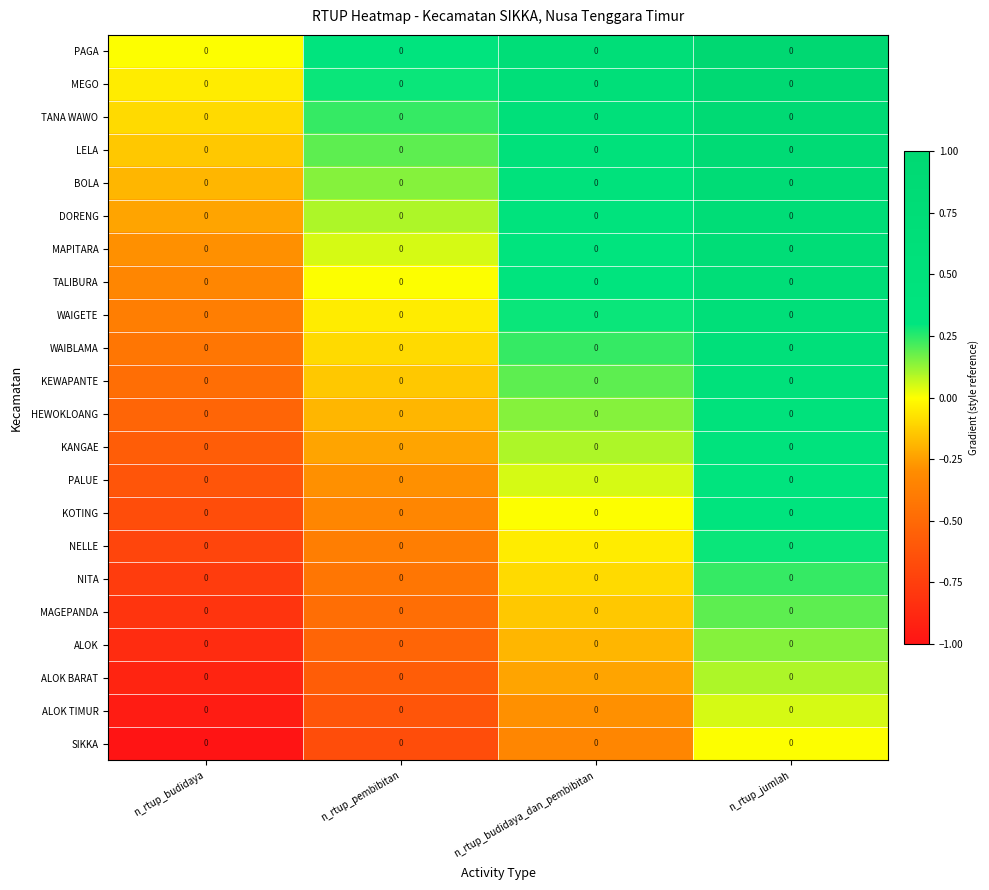

The value of MAGEPANDA at n_rtup_pembibitan is -0.5. True or false?

True